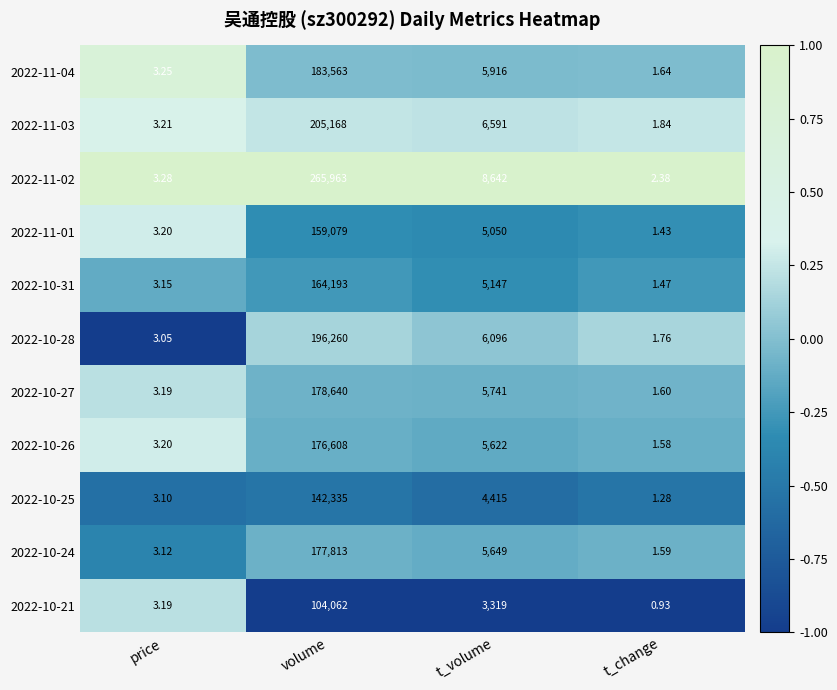

Where is 2022-11-01 nearest to the value 79540?

t_volume